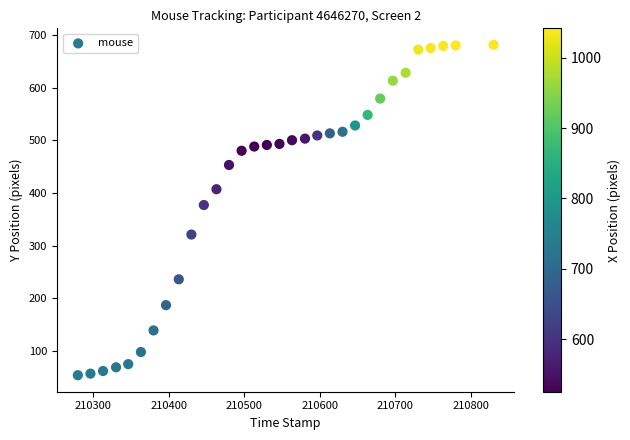

What Y value in the scatter plot is closest to 367?

377